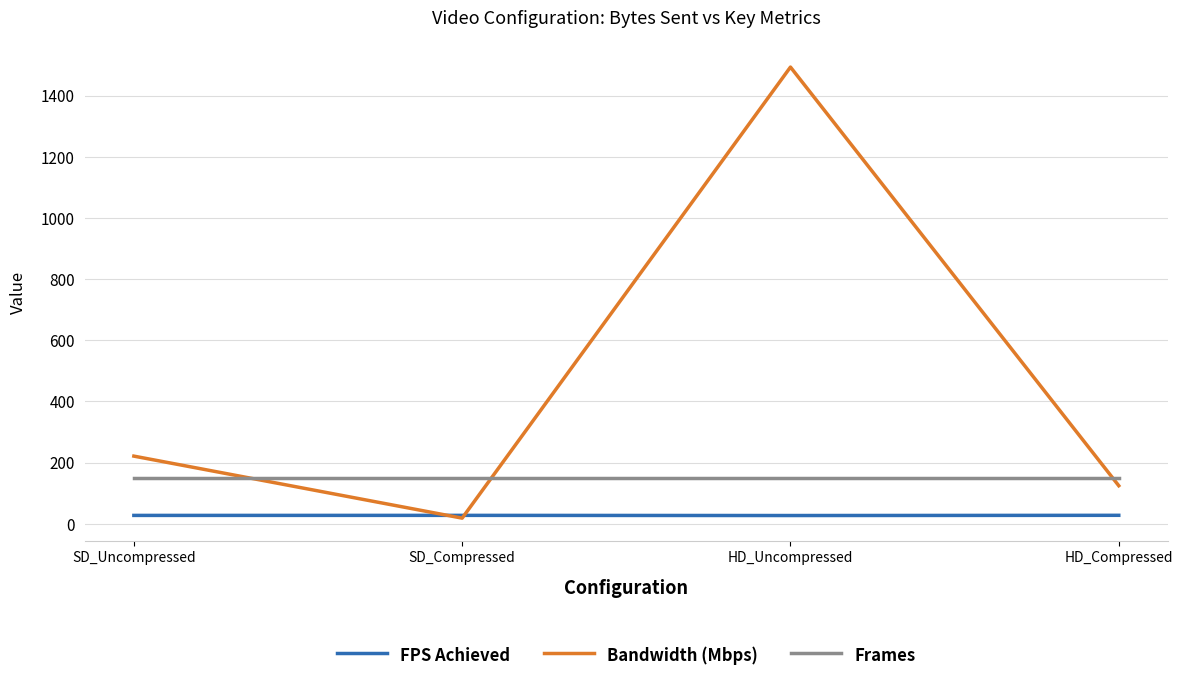

The value of Frames at HD_Compressed is 150.0. True or false?

True